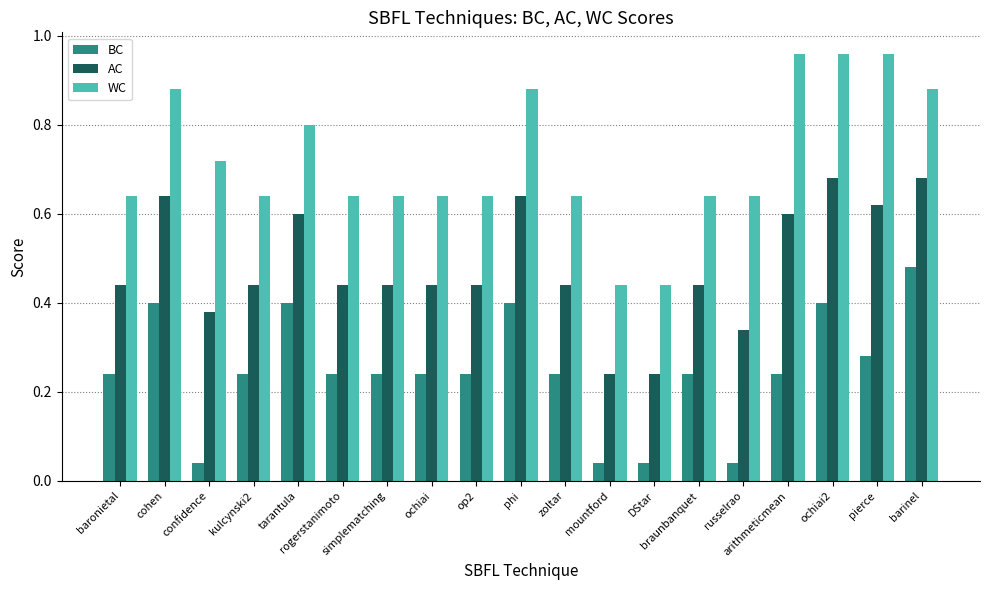

How many groups of bars are there?

19